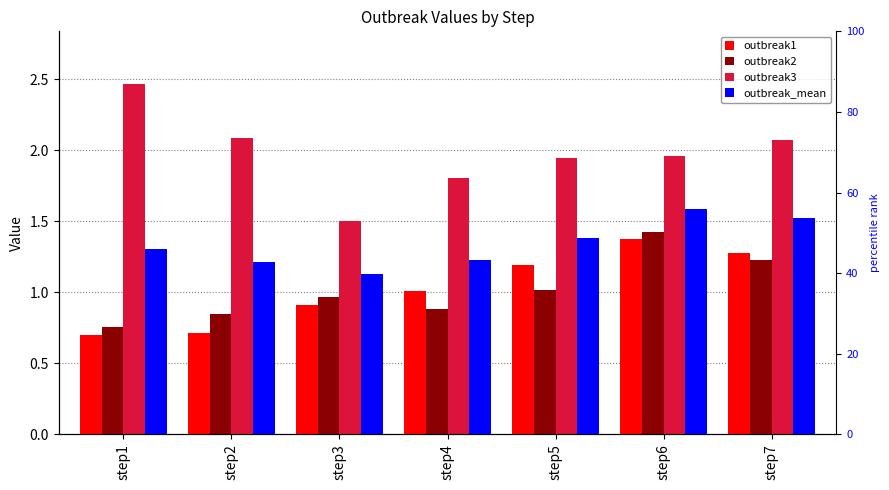

Reading right to left, what are all the values shown in this chart?

outbreak1: 1.3	1.4	1.2	1.0	0.9	0.7	0.7
outbreak2: 1.2	1.4	1.0	0.9	1.0	0.9	0.8
outbreak3: 2.1	2.0	1.9	1.8	1.5	2.1	2.5
outbreak_mean: 1.5	1.6	1.4	1.2	1.1	1.2	1.3